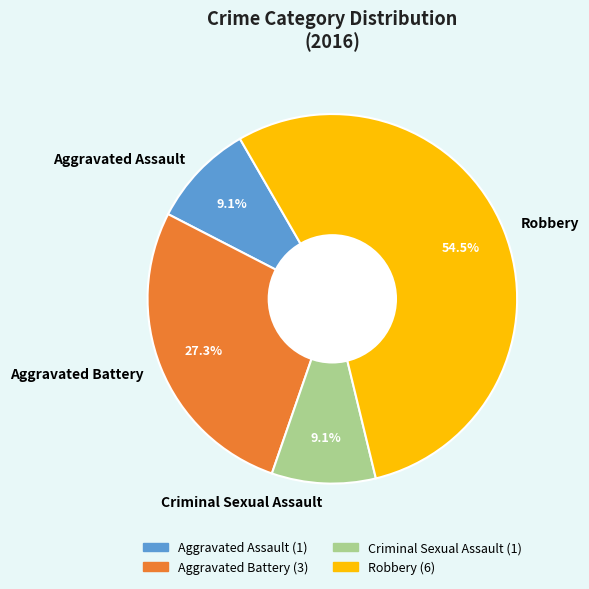

The Aggravated Battery slice represents 15% of the pie. True or false?

False